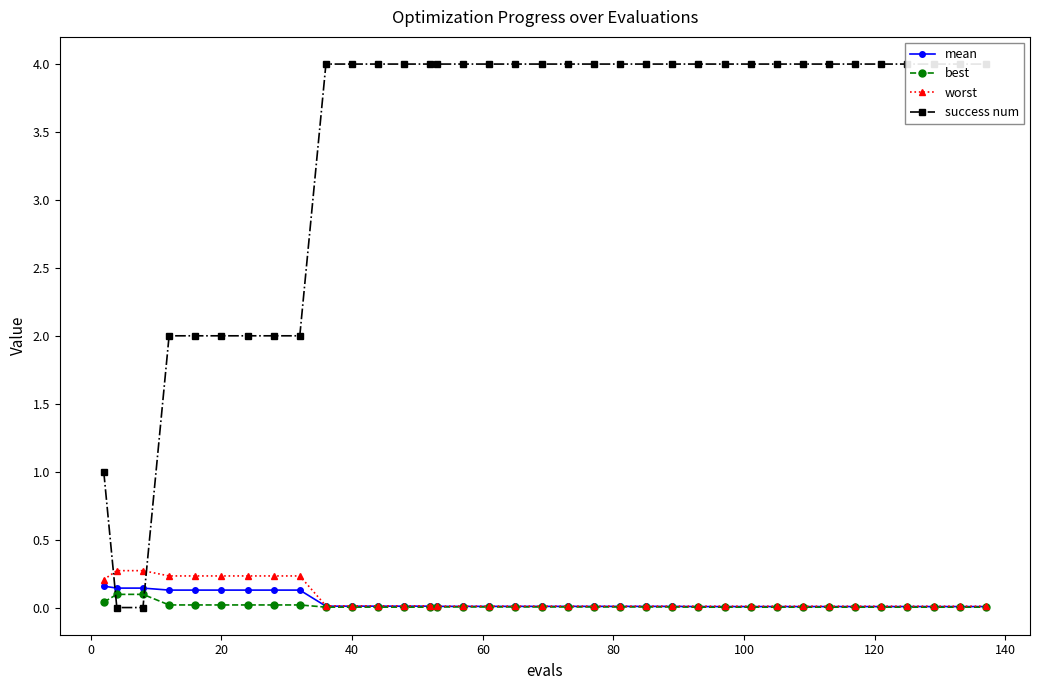

What is the highest value of the worst series?

0.3